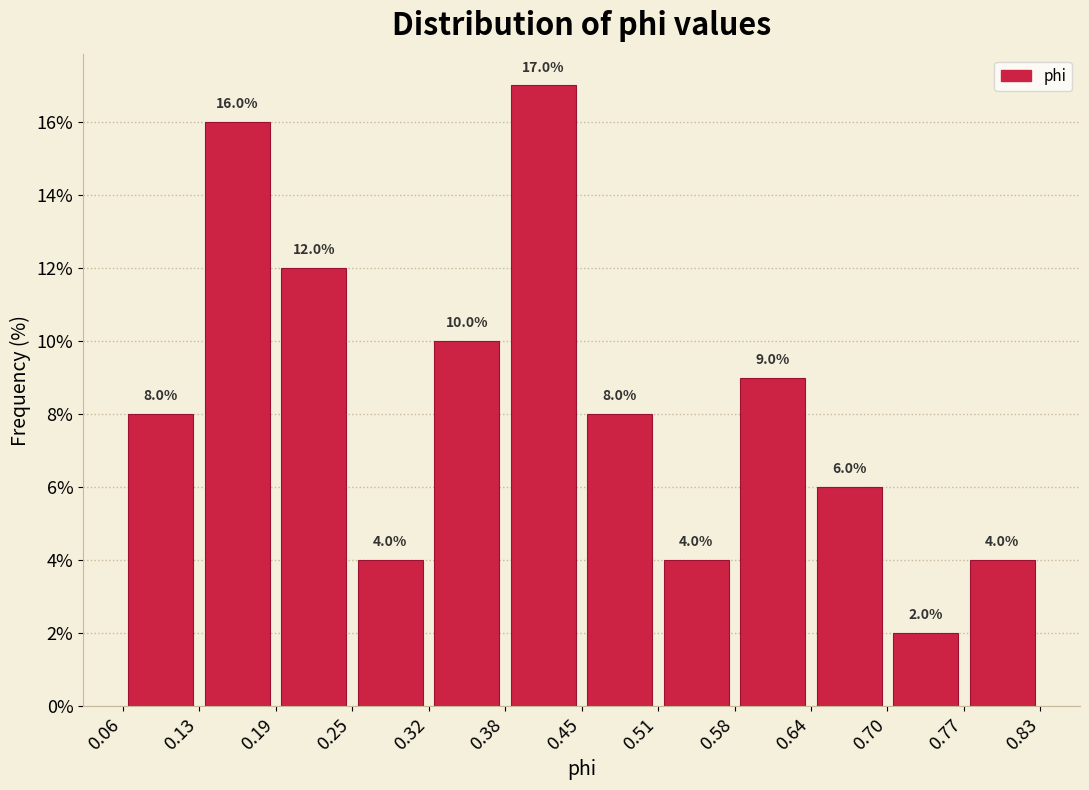

How tall is the bar that spans 0.70 to 0.77 on the x-axis?

2.0